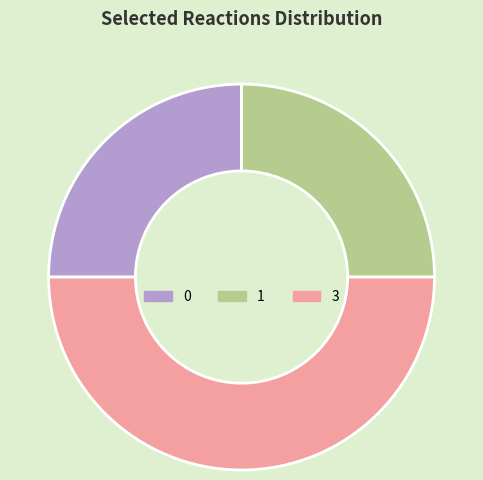

Between 0 and 3, which is larger?

3